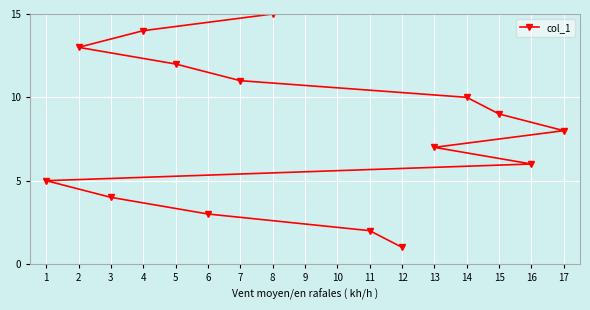

What is the smallest value displayed?

1